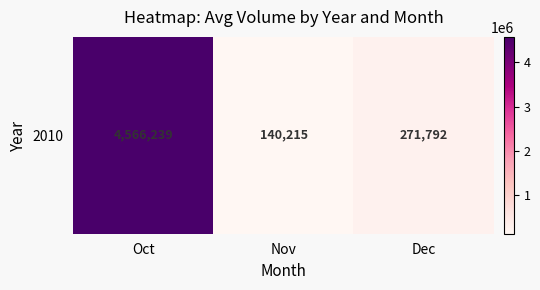

Rank the categories by value from highest to lowest.

Oct, Dec, Nov